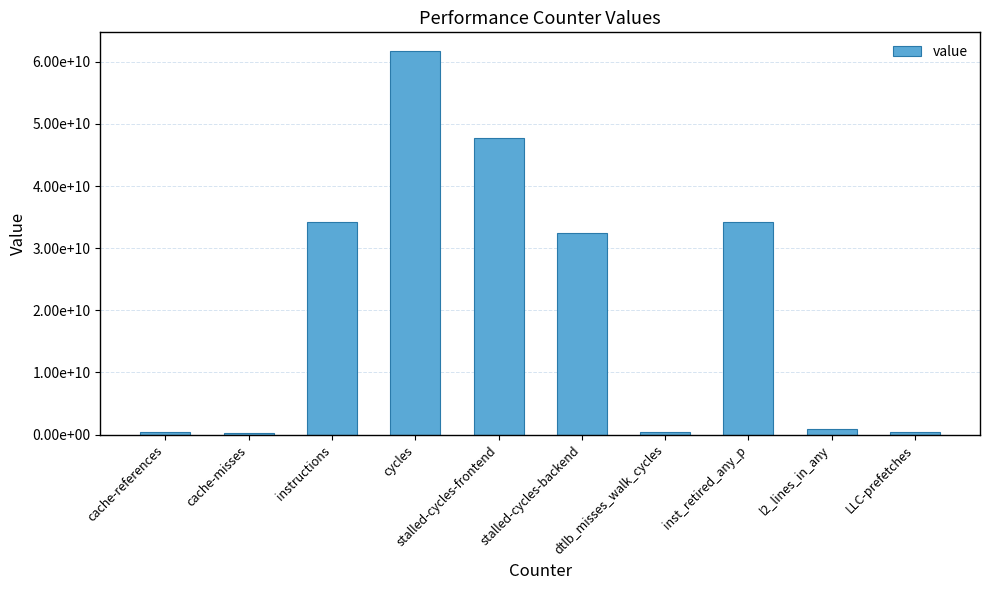

Reading left to right, what are all the values shown in this chart?

cache-references=410369892	cache-misses=243632100	instructions=34245584113	cycles=61655605021	stalled-cycles-frontend=47723806513	stalled-cycles-backend=32500381752	dtlb_misses_walk_cycles=375989881	inst_retired_any_p=34217473884	l2_lines_in_any=867944561	LLC-prefetches=463590428